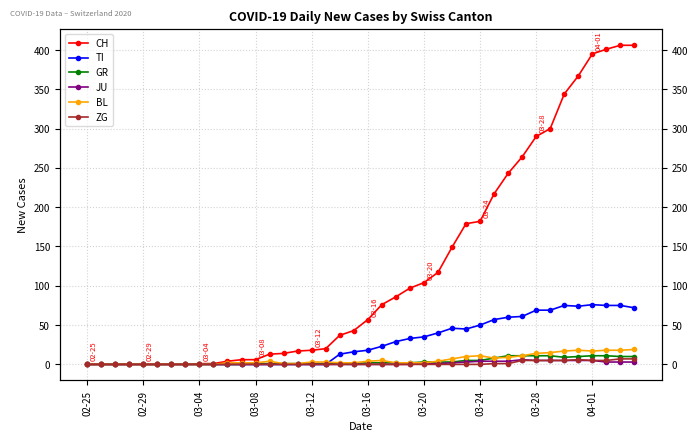

Does the chart display data point markers on the line(s)?

Yes